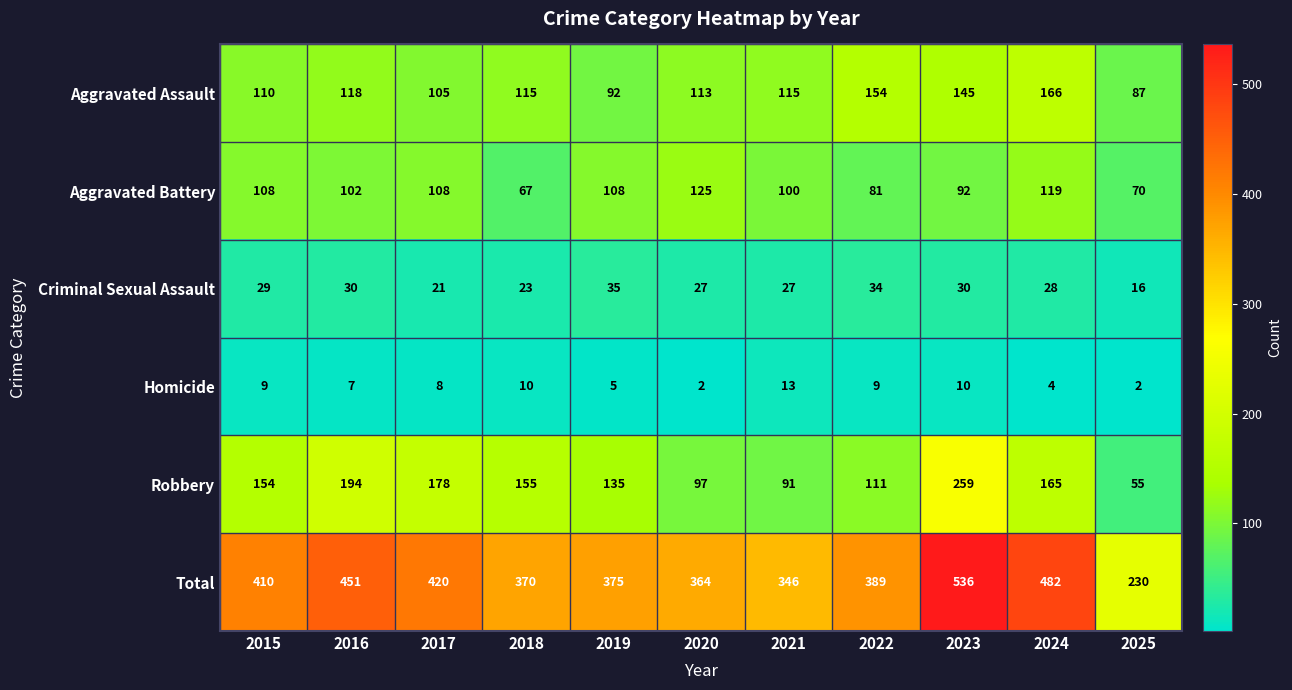

Where does the Aggravated Assault series first go above 115?

2016